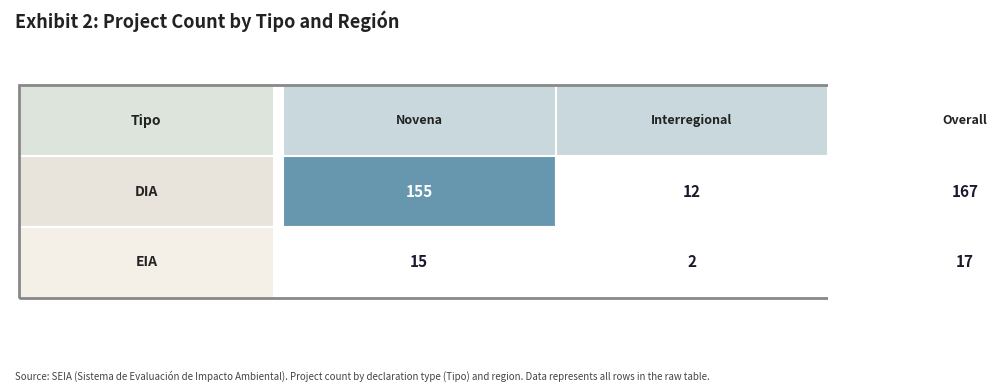

The value of DIA at Interregional is 7. True or false?

False